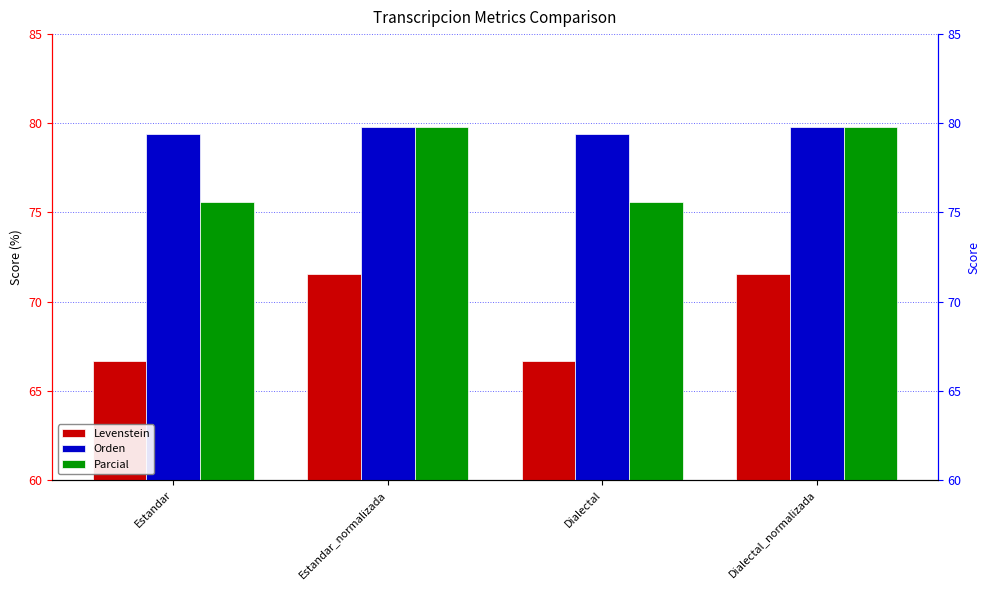

Which series has the largest total across all categories?

Orden